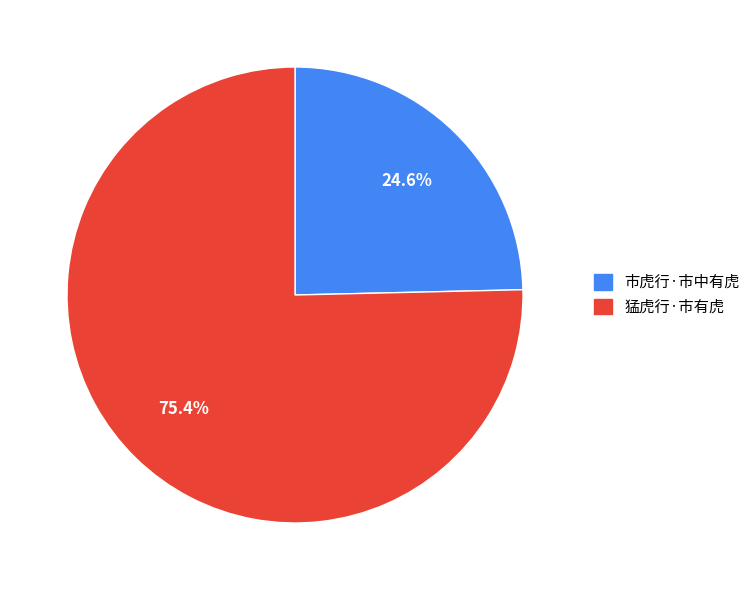

How many slices are in this pie chart?

2